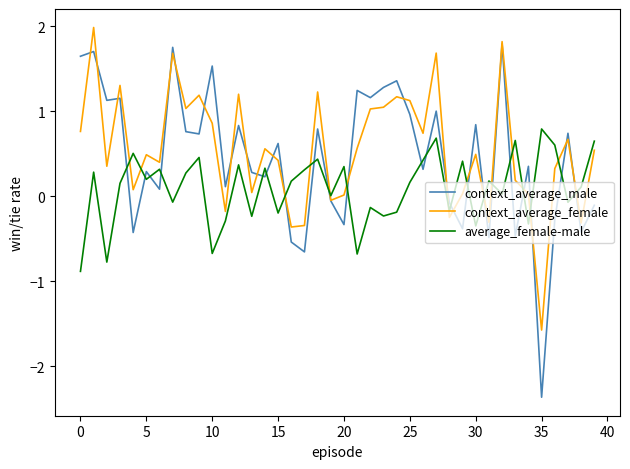

What is the highest value of the average_female-male series?

0.8